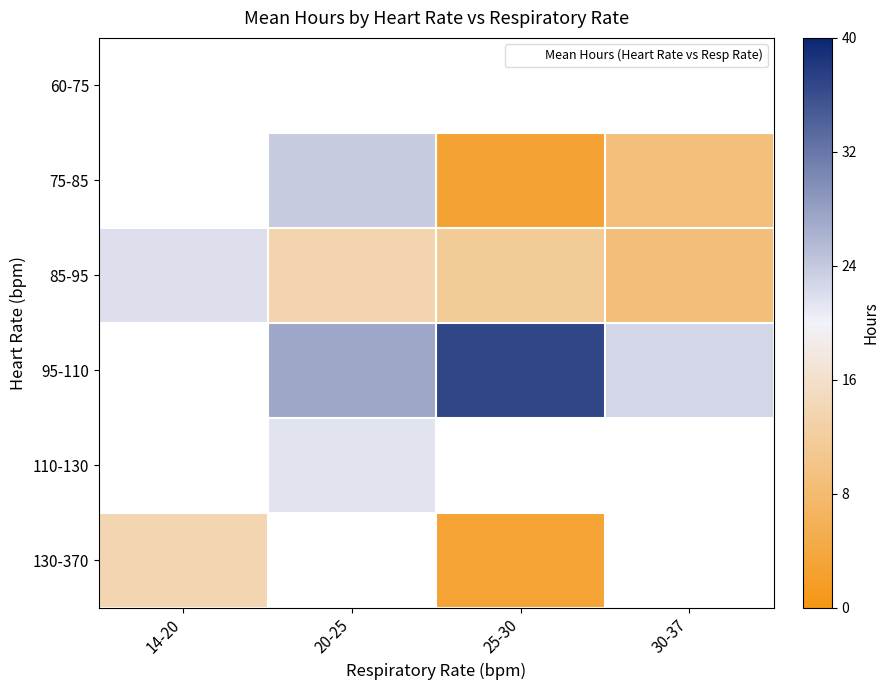

What is the difference between the maximum and minimum values in the 85-95 series?

13.0